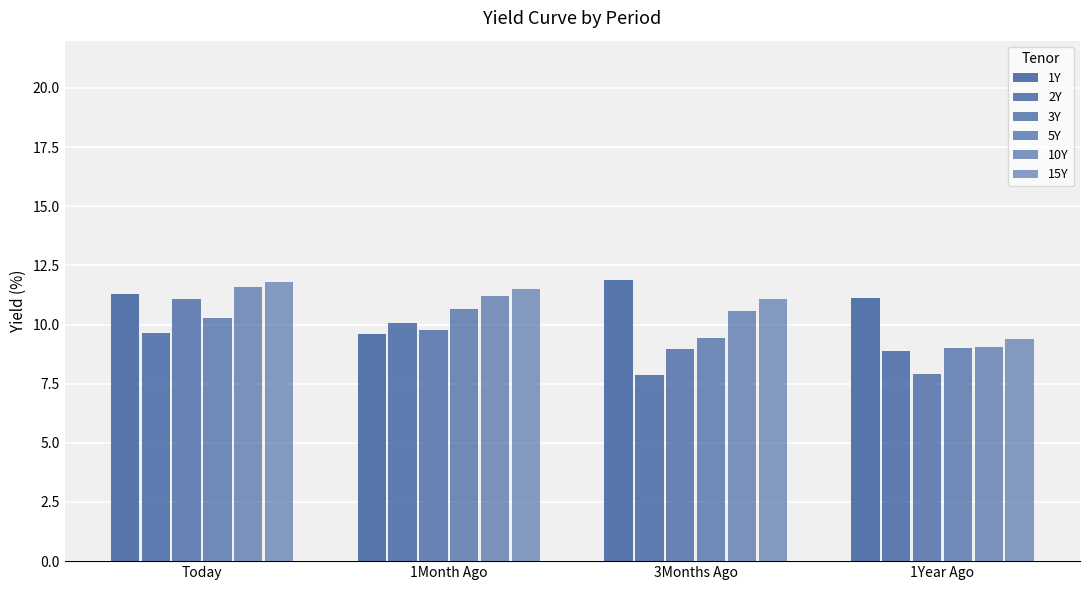

Reading left to right, extract all data points from this chart.

1Y: 11.3	9.6	11.9	11.1
2Y: 9.7	10.1	7.9	8.9
3Y: 11.1	9.8	9.0	7.9
5Y: 10.3	10.6	9.4	9.0
10Y: 11.6	11.2	10.6	9.1
15Y: 11.8	11.5	11.1	9.4